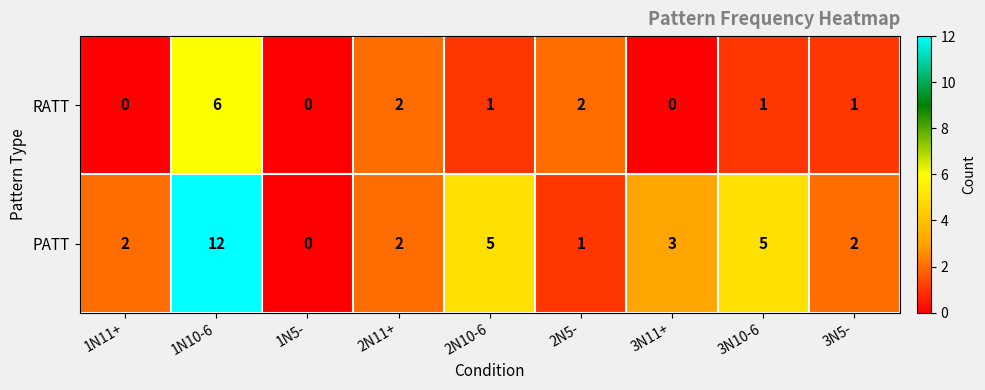

Rank the series at 2N5- from highest to lowest value.

RATT, PATT